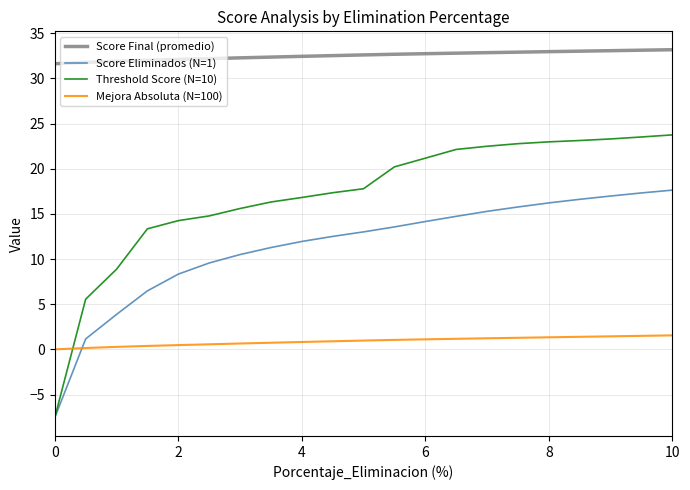

Which series has the widest spread of values?

Threshold Score (N=10)